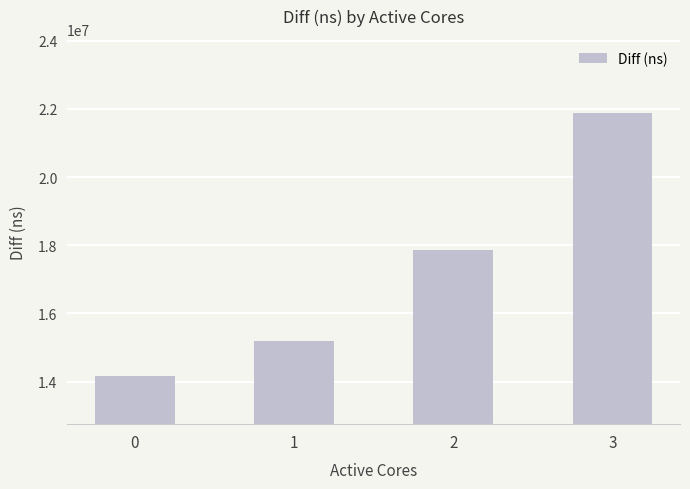

What is the approximate value at 0, to the nearest 50?

14166750